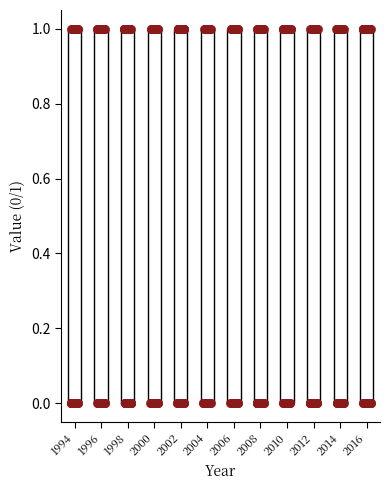

Where is the upper edge of the box at x = 2004 on the y-axis? The values are not printed on the chart, so give them approximately, as read against the axis.

1